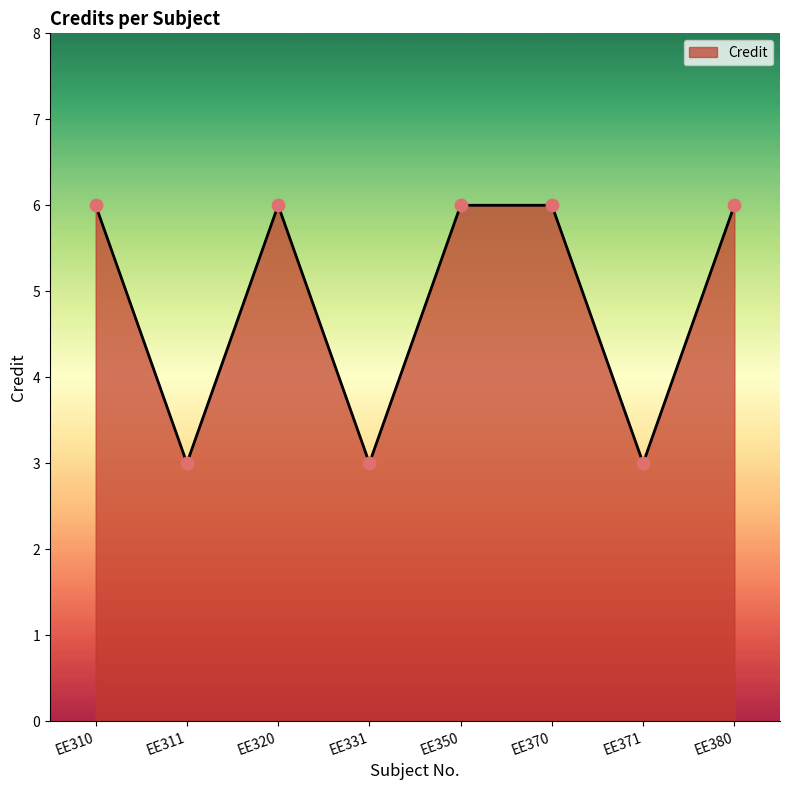

Which has a higher value, EE311 or EE380?

EE380